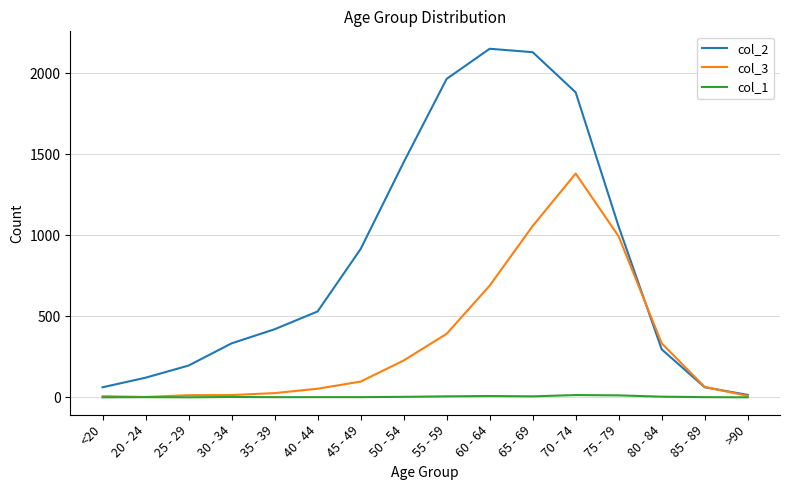

What is the difference between the maximum and second lowest values in the col_1 series?

14